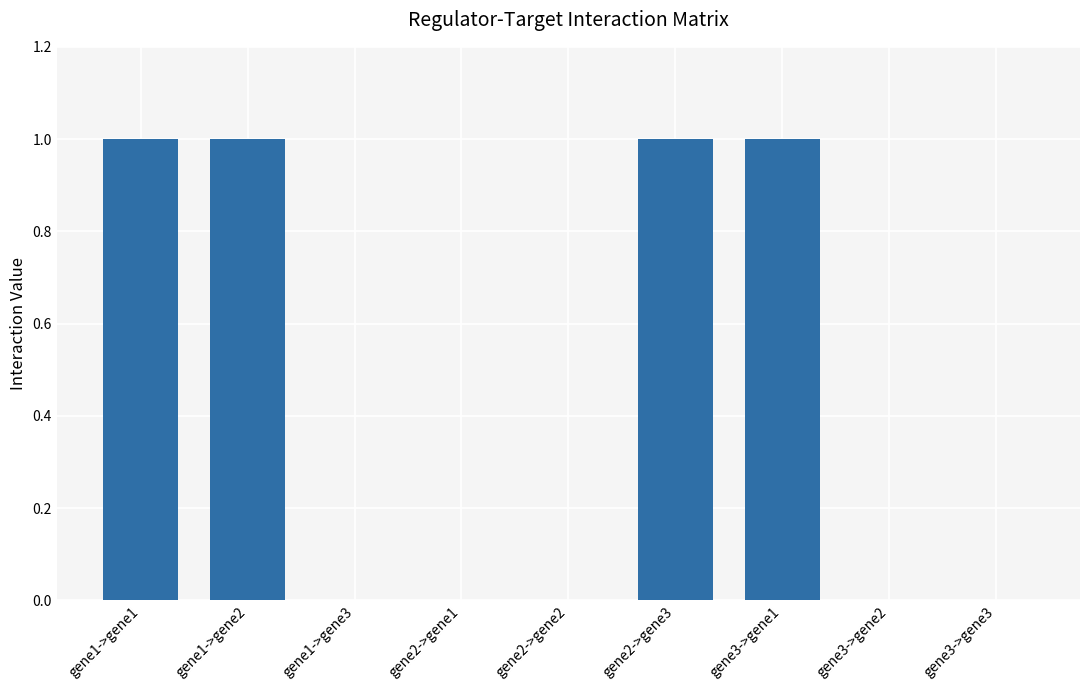

True or false: the data shows 0 at gene3->gene1.

False